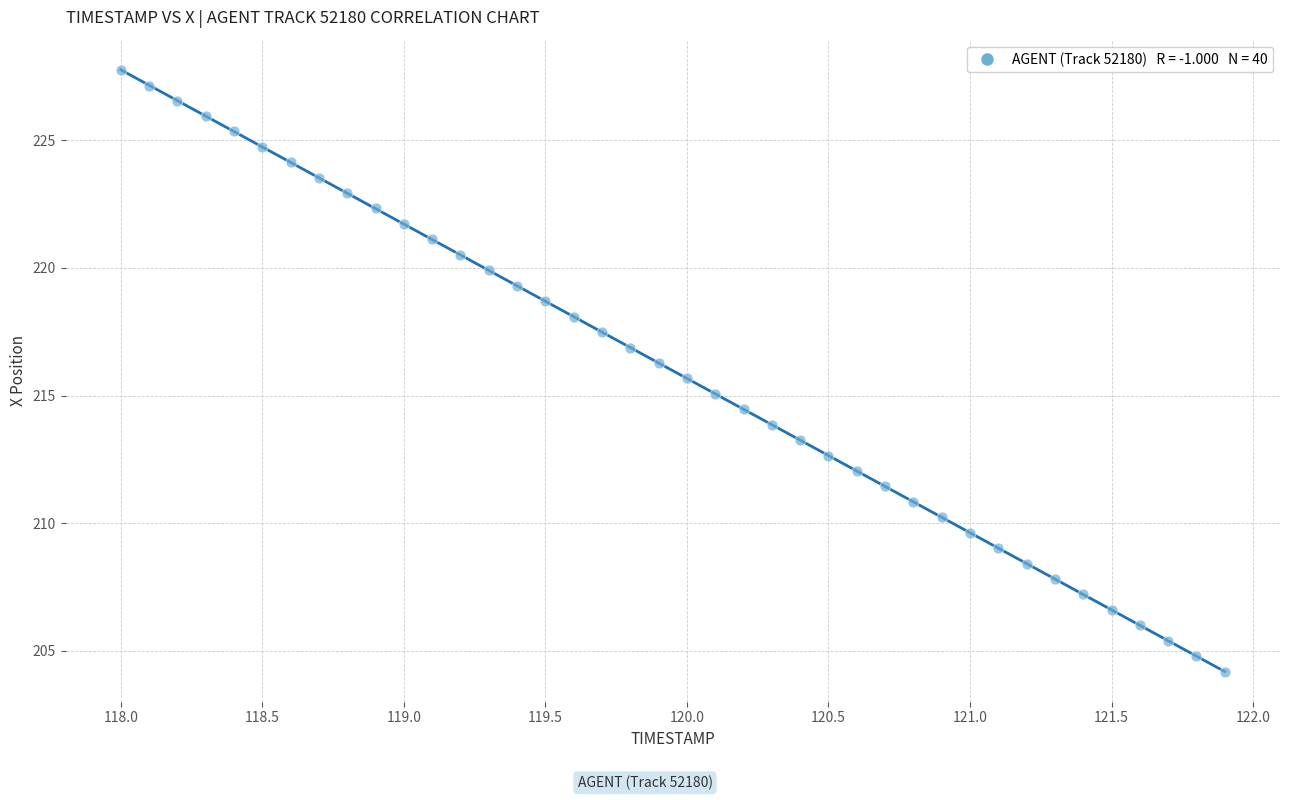

What is the range of X values (max minus min)?

3.9